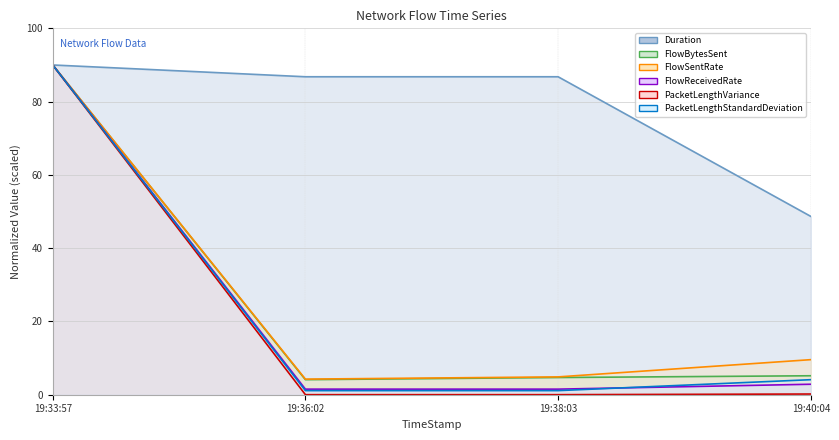

What is the difference between the PacketLengthStandardDeviation (line) values at 19:40:04 and 19:38:03?

3.0